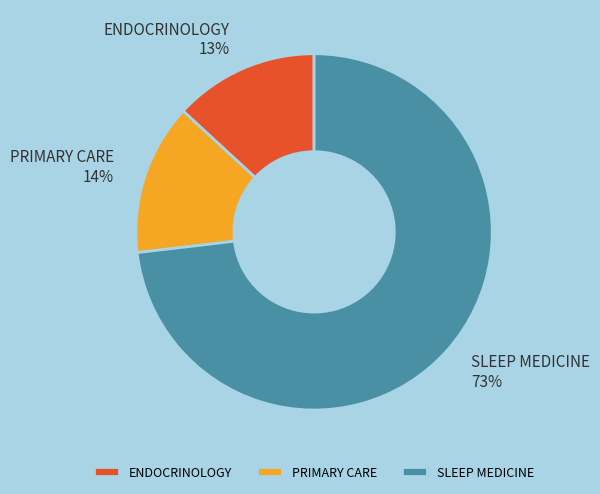

Which has a higher value, SLEEP MEDICINE or PRIMARY CARE?

SLEEP MEDICINE